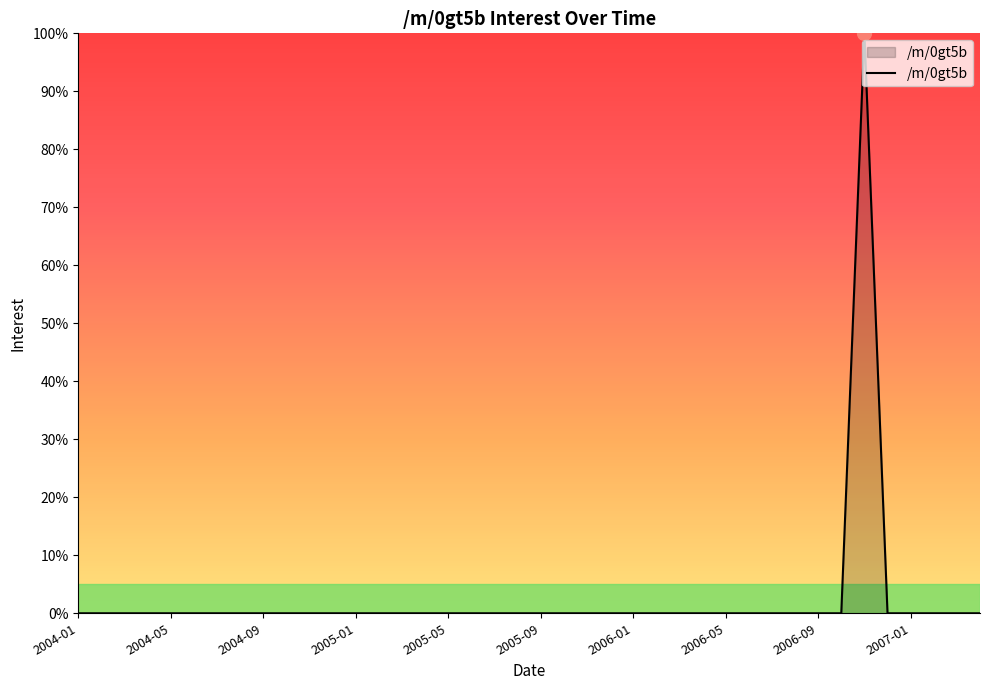

What is the greatest value displayed?

100